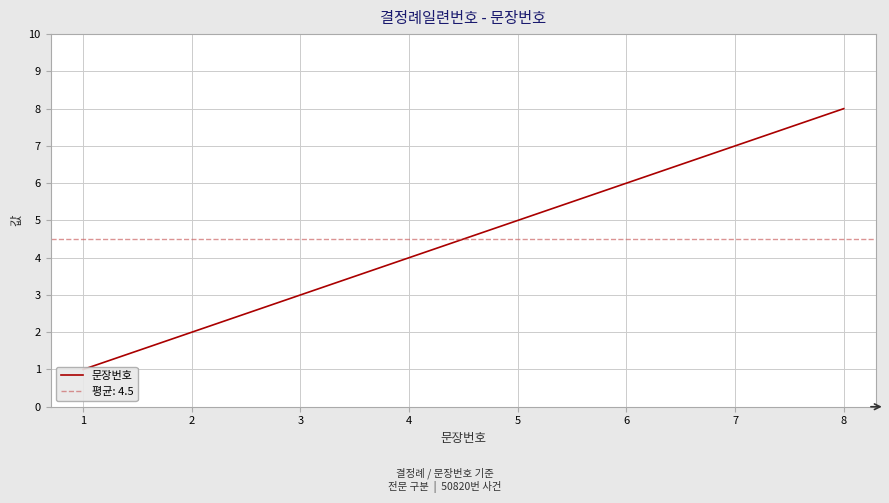

What is the change in value from 2 to 7?

+5